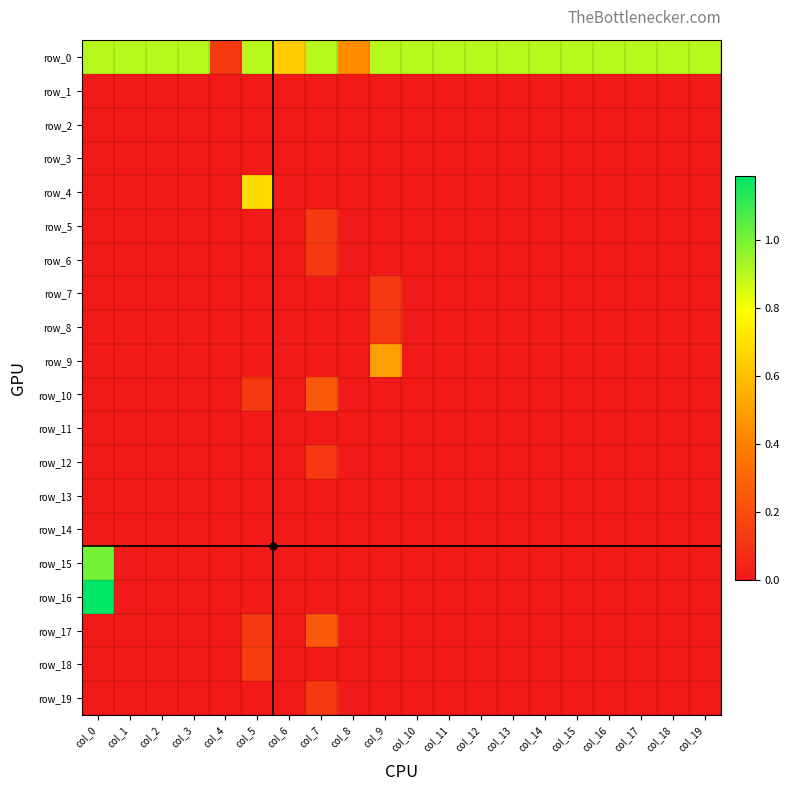

The value of row_0 at col_15 is 0.9. True or false?

True